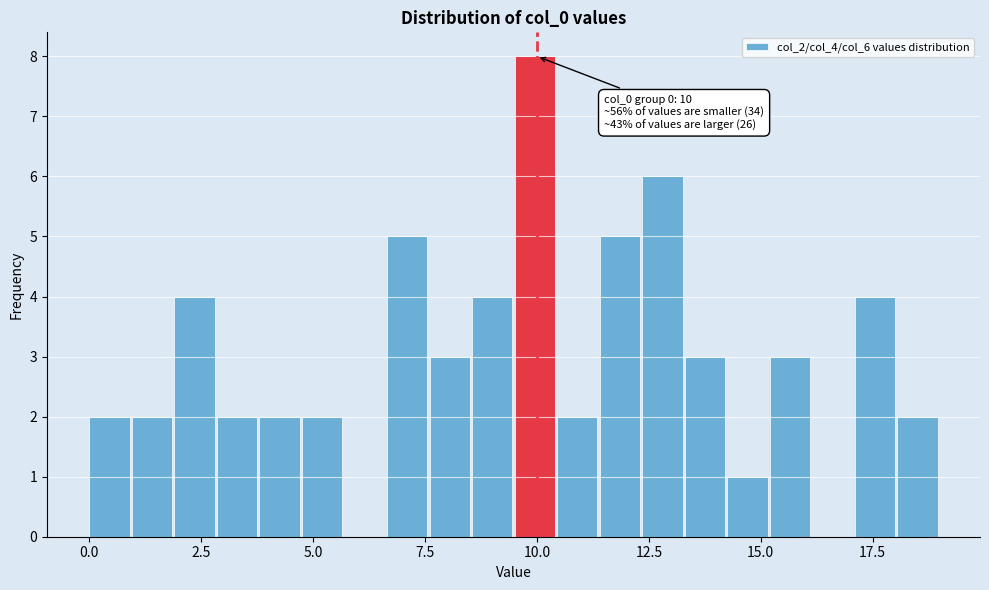

Around what value on the x-axis is the tallest bar? Give the approximate position of its centre, as read against the axis.

10.0